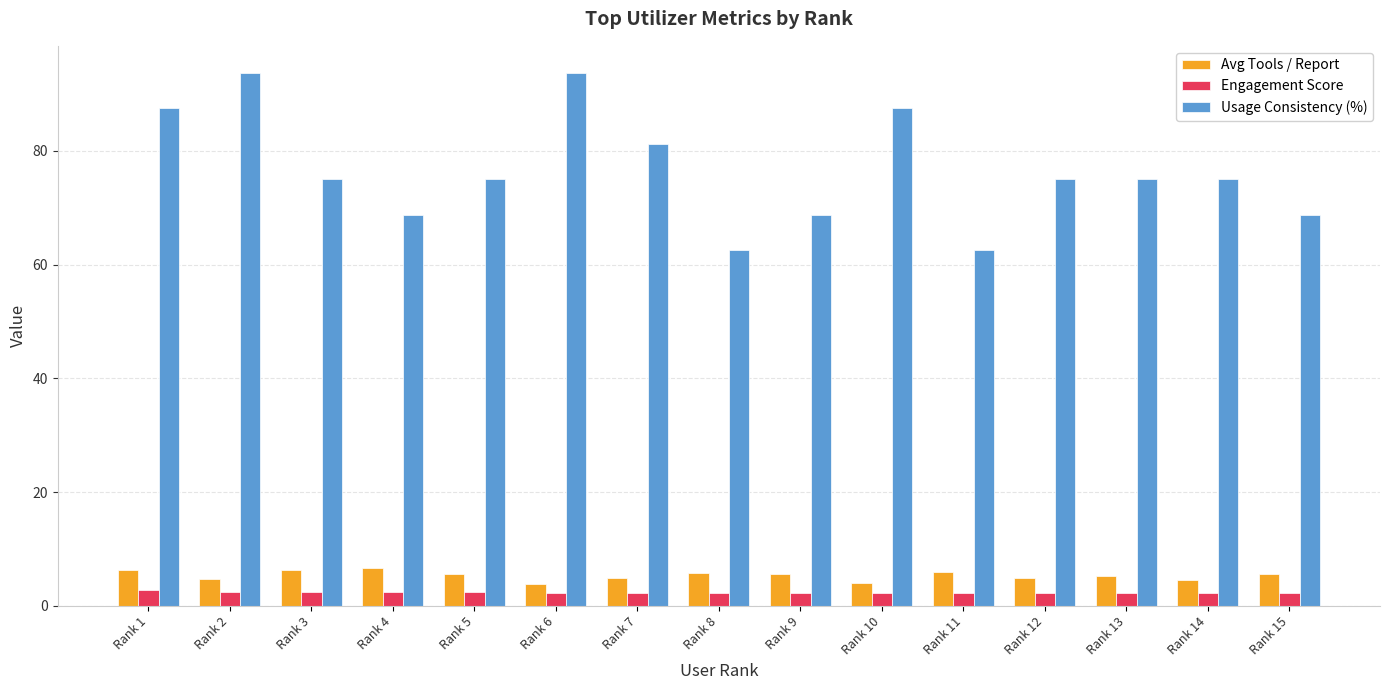

What is the difference between the maximum and minimum values in the Engagement Score series?

0.5